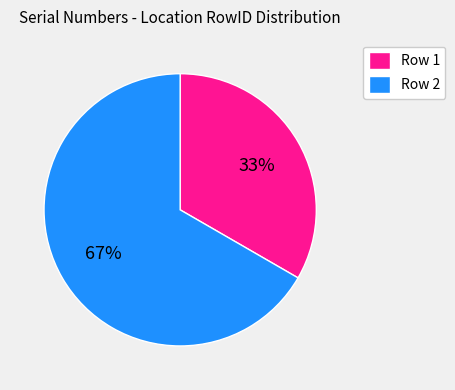

What is the majority slice?

Row 2